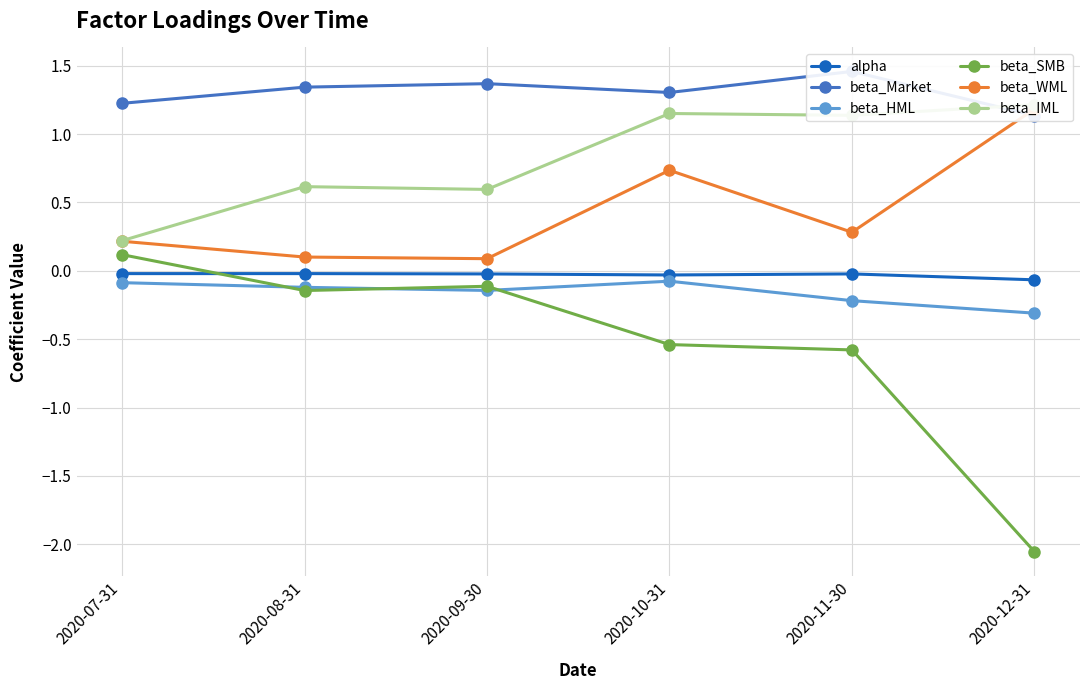

What is the label of the 1st point from the left?

2020-07-31